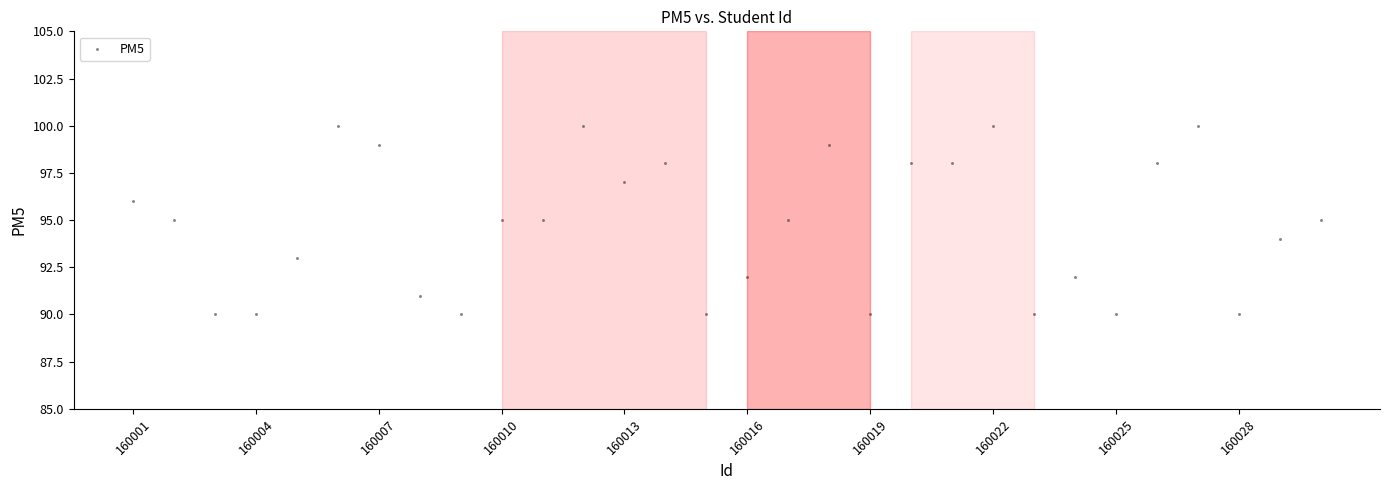

What is the range of X values (max minus min)?

29